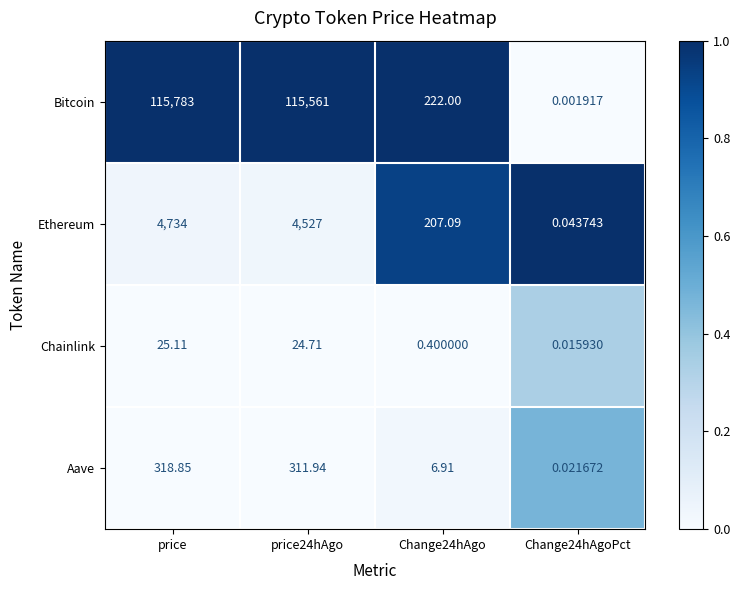

Rank the series by their maximum value, from lowest to highest.

Chainlink, Aave, Ethereum, Bitcoin